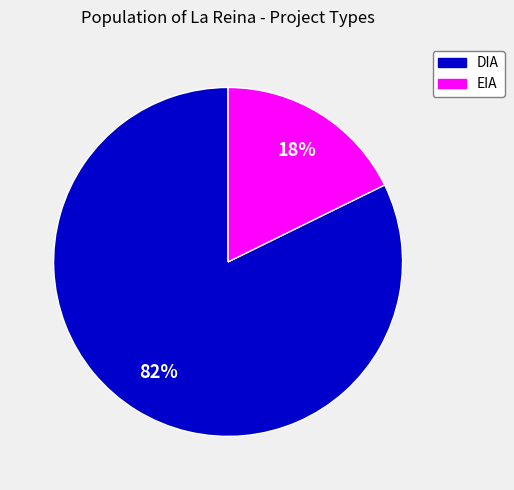

What is the ratio of the value at DIA to the value at EIA?

4.6